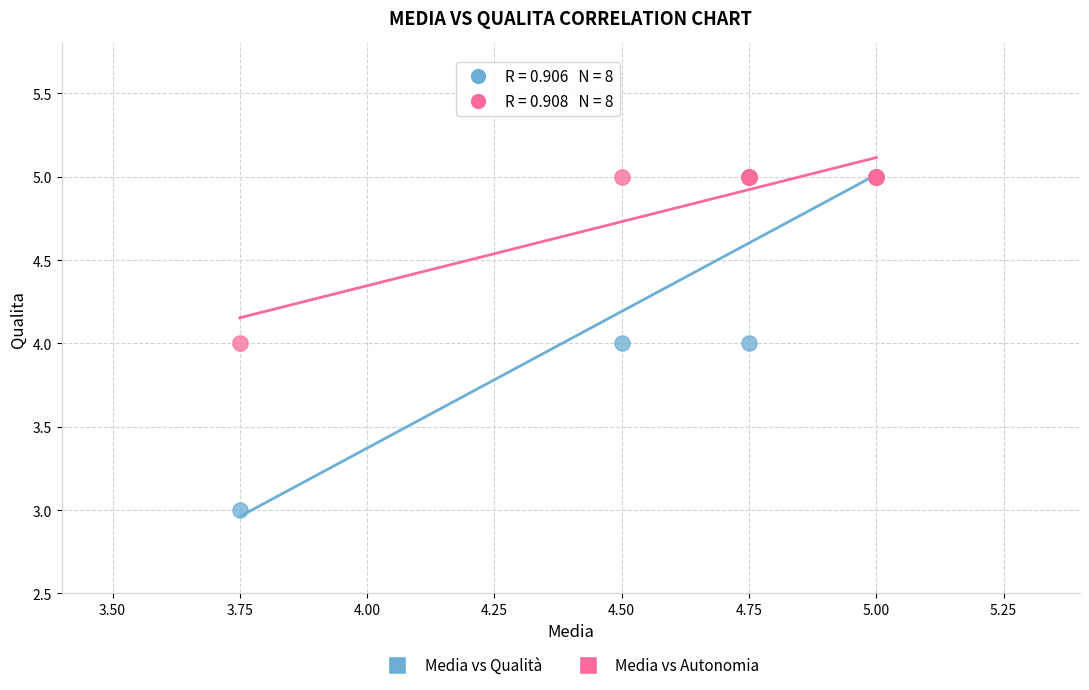

What are all the series names shown in the legend?

Media vs Qualità, Media vs Autonomia